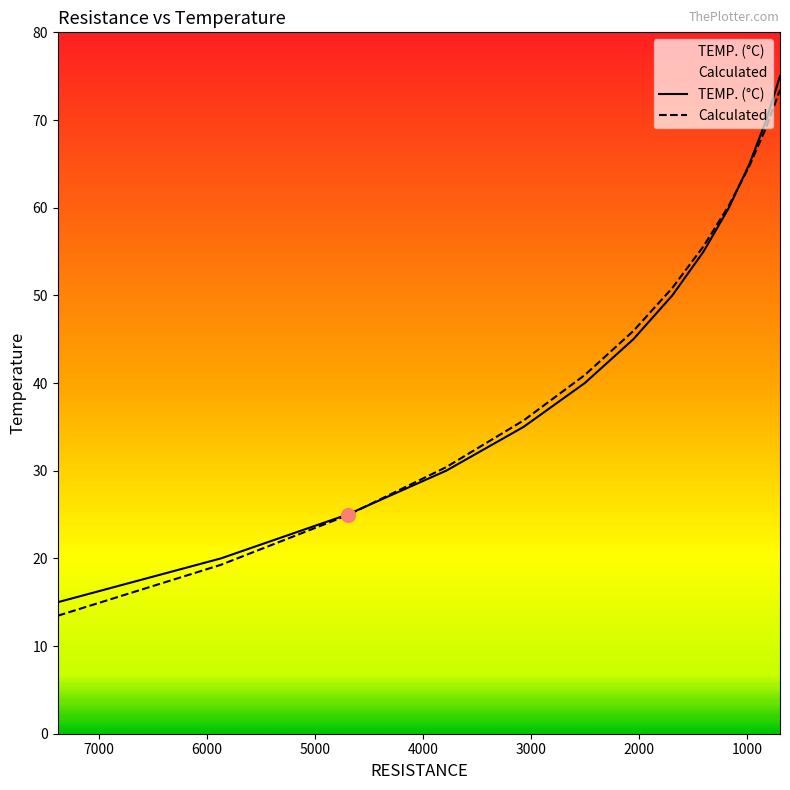

What are all the series names shown in the legend?

TEMP. (°C), Calculated